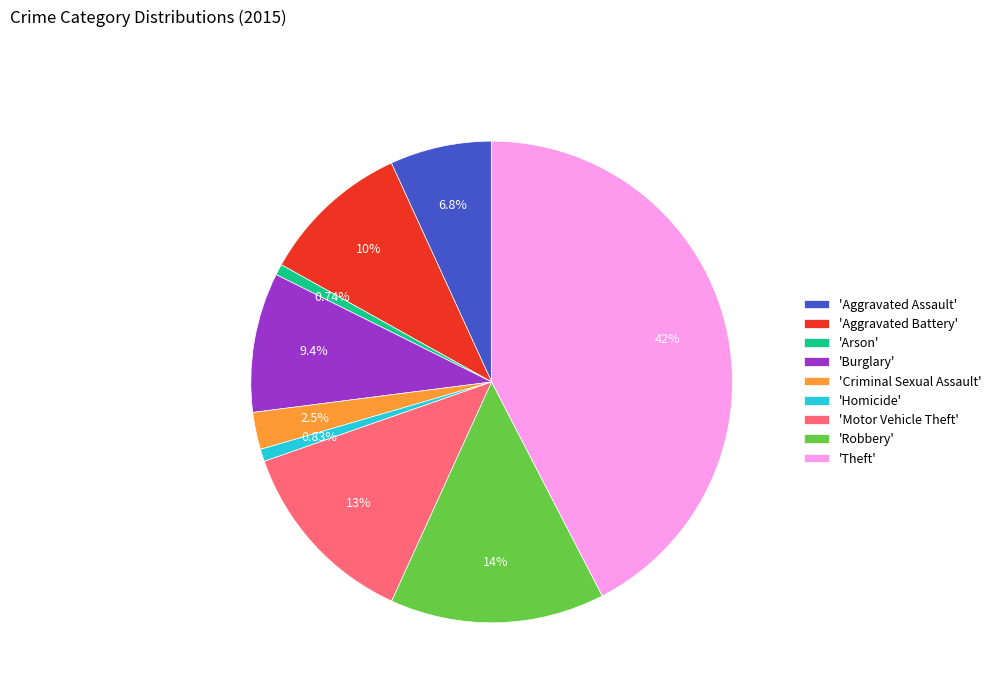

Which slice is the largest?

'Theft'